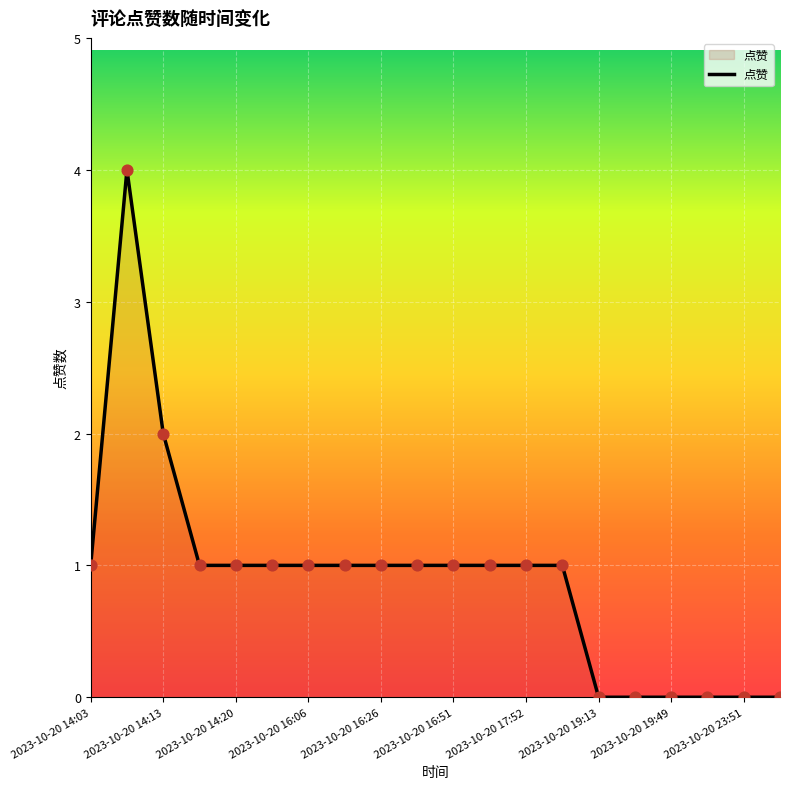

What is the greatest value displayed?

4